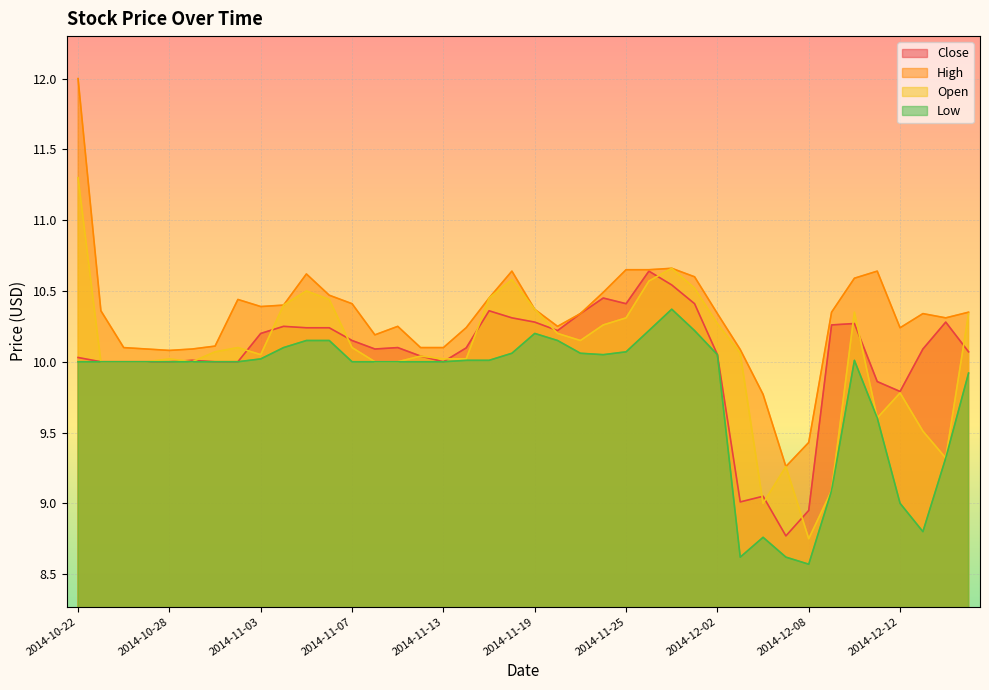

Reading left to right, what are all the values shown in this chart?

Close: 2014-10-22=10.0	2014-10-23=10.0	2014-10-24=10.0	2014-10-27=10.0	2014-10-28=10.0	2014-10-29=10.0	2014-10-30=10.0	2014-10-31=10.0	2014-11-03=10.2	2014-11-04=10.2	2014-11-05=10.2	2014-11-06=10.2	2014-11-07=10.2	2014-11-10=10.1	2014-11-11=10.1	2014-11-12=10.0	2014-11-13=10.0	2014-11-14=10.1	2014-11-17=10.4	2014-11-18=10.3	2014-11-19=10.3	2014-11-20=10.2	2014-11-21=10.3	2014-11-24=10.4	2014-11-25=10.4	2014-11-26=10.6	2014-11-28=10.5	2014-12-01=10.4	2014-12-02=10.1	2014-12-03=9.0	2014-12-04=9.1	2014-12-05=8.8	2014-12-08=8.9	2014-12-09=10.3	2014-12-10=10.3	2014-12-11=9.9	2014-12-12=9.8	2014-12-15=10.1	2014-12-16=10.3	2014-12-17=10.1
High: 2014-10-22=12.0	2014-10-23=10.4	2014-10-24=10.1	2014-10-27=10.1	2014-10-28=10.1	2014-10-29=10.1	2014-10-30=10.1	2014-10-31=10.4	2014-11-03=10.4	2014-11-04=10.4	2014-11-05=10.6	2014-11-06=10.5	2014-11-07=10.4	2014-11-10=10.2	2014-11-11=10.2	2014-11-12=10.1	2014-11-13=10.1	2014-11-14=10.2	2014-11-17=10.4	2014-11-18=10.6	2014-11-19=10.4	2014-11-20=10.2	2014-11-21=10.3	2014-11-24=10.5	2014-11-25=10.7	2014-11-26=10.7	2014-11-28=10.7	2014-12-01=10.6	2014-12-02=10.3	2014-12-03=10.1	2014-12-04=9.8	2014-12-05=9.3	2014-12-08=9.4	2014-12-09=10.3	2014-12-10=10.6	2014-12-11=10.6	2014-12-12=10.2	2014-12-15=10.3	2014-12-16=10.3	2014-12-17=10.3
Open: 2014-10-22=11.3	2014-10-23=10.0	2014-10-24=10.0	2014-10-27=10.0	2014-10-28=10.0	2014-10-29=10.0	2014-10-30=10.1	2014-10-31=10.1	2014-11-03=10.1	2014-11-04=10.4	2014-11-05=10.5	2014-11-06=10.4	2014-11-07=10.1	2014-11-10=10.0	2014-11-11=10.0	2014-11-12=10.0	2014-11-13=10.0	2014-11-14=10.0	2014-11-17=10.4	2014-11-18=10.6	2014-11-19=10.4	2014-11-20=10.2	2014-11-21=10.2	2014-11-24=10.3	2014-11-25=10.3	2014-11-26=10.6	2014-11-28=10.7	2014-12-01=10.5	2014-12-02=10.3	2014-12-03=10.1	2014-12-04=9.0	2014-12-05=9.3	2014-12-08=8.8	2014-12-09=9.1	2014-12-10=10.3	2014-12-11=9.6	2014-12-12=9.8	2014-12-15=9.5	2014-12-16=9.3	2014-12-17=10.3
Low: 2014-10-22=10.0	2014-10-23=10.0	2014-10-24=10.0	2014-10-27=10.0	2014-10-28=10.0	2014-10-29=10.0	2014-10-30=10.0	2014-10-31=10.0	2014-11-03=10.0	2014-11-04=10.1	2014-11-05=10.2	2014-11-06=10.2	2014-11-07=10.0	2014-11-10=10.0	2014-11-11=10.0	2014-11-12=10.0	2014-11-13=10.0	2014-11-14=10.0	2014-11-17=10.0	2014-11-18=10.1	2014-11-19=10.2	2014-11-20=10.2	2014-11-21=10.1	2014-11-24=10.1	2014-11-25=10.1	2014-11-26=10.2	2014-11-28=10.4	2014-12-01=10.2	2014-12-02=10.1	2014-12-03=8.6	2014-12-04=8.8	2014-12-05=8.6	2014-12-08=8.6	2014-12-09=9.1	2014-12-10=10.0	2014-12-11=9.6	2014-12-12=9.0	2014-12-15=8.8	2014-12-16=9.3	2014-12-17=9.9